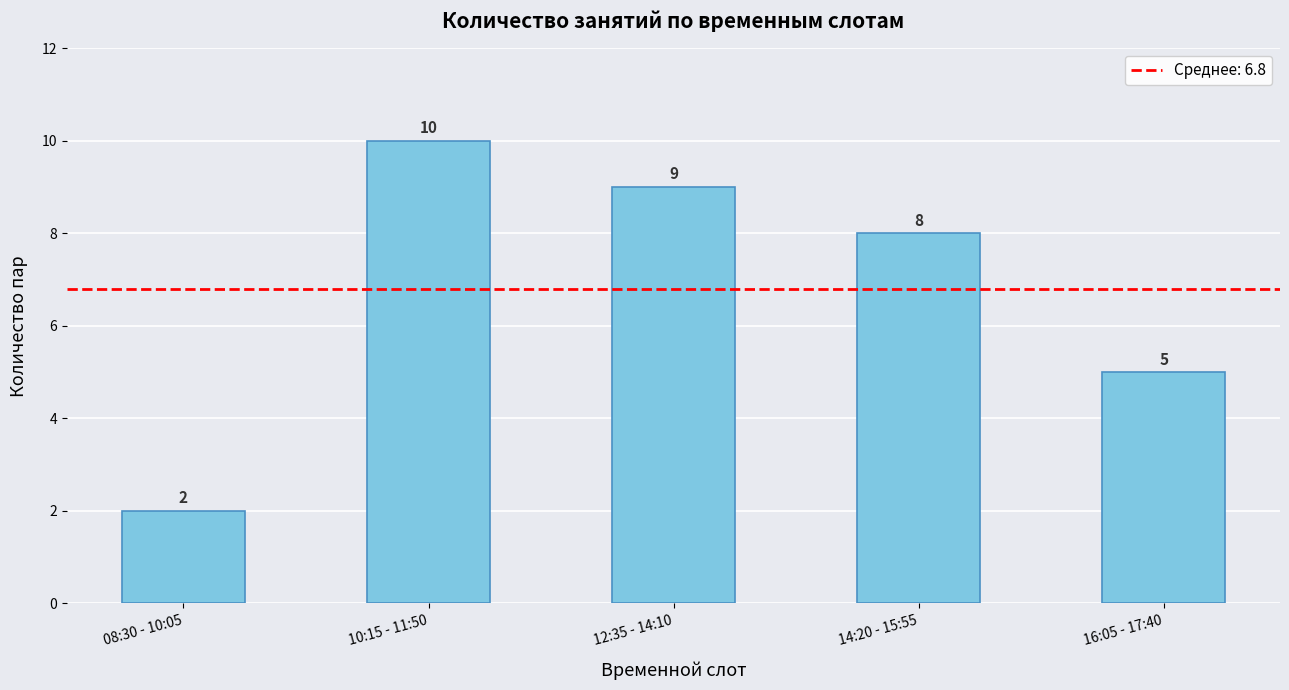

Rank the categories by value from highest to lowest.

10:15 - 11:50, 12:35 - 14:10, 14:20 - 15:55, 16:05 - 17:40, 08:30 - 10:05